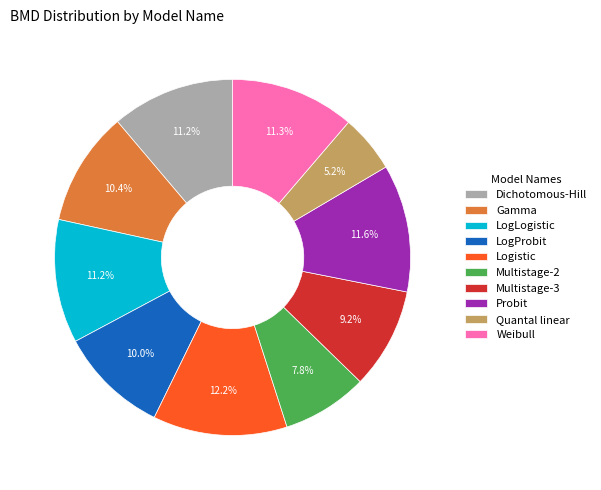

How much of the chart is everything except Multistage-2?

92.2%